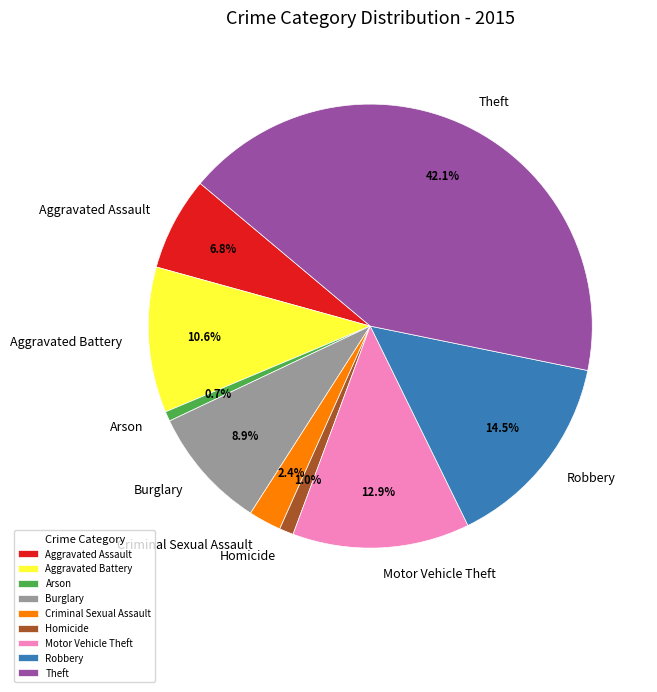

To the nearest percent, what percentage of the pie is Motor Vehicle Theft?

13%